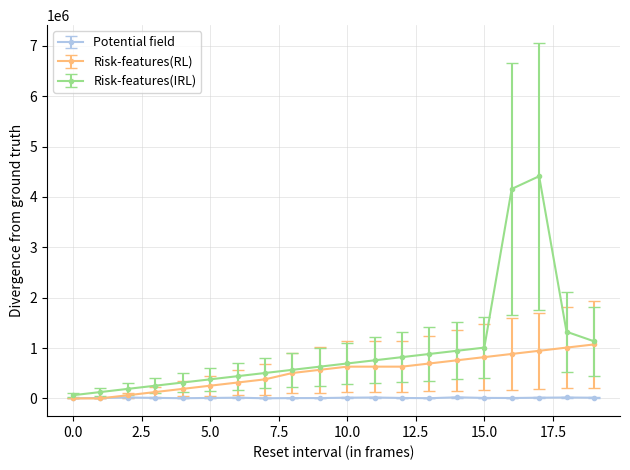

What is the greatest value displayed?

4410000.0